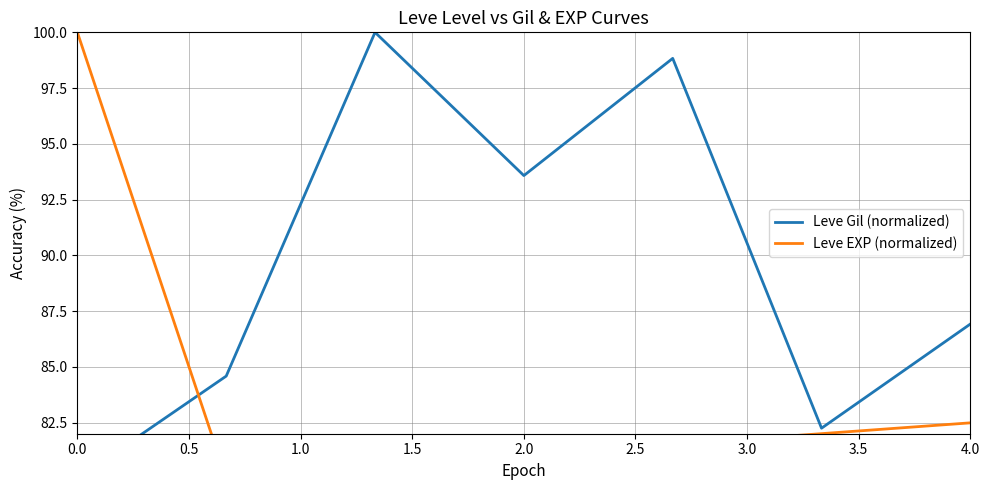

What is the maximum value for Leve Gil (normalized)?

100.0